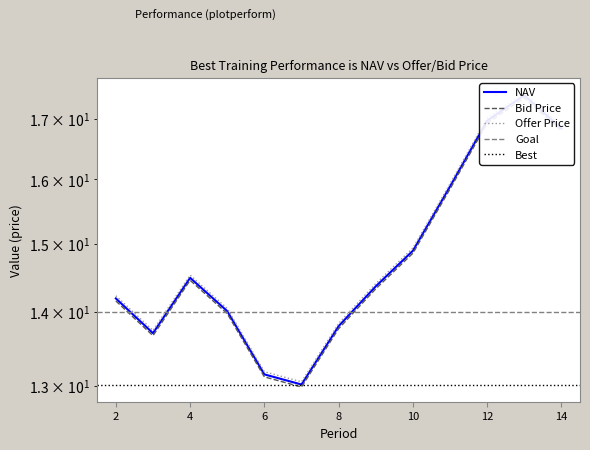

What is the spread (max minus min) of values at 13?

0.1